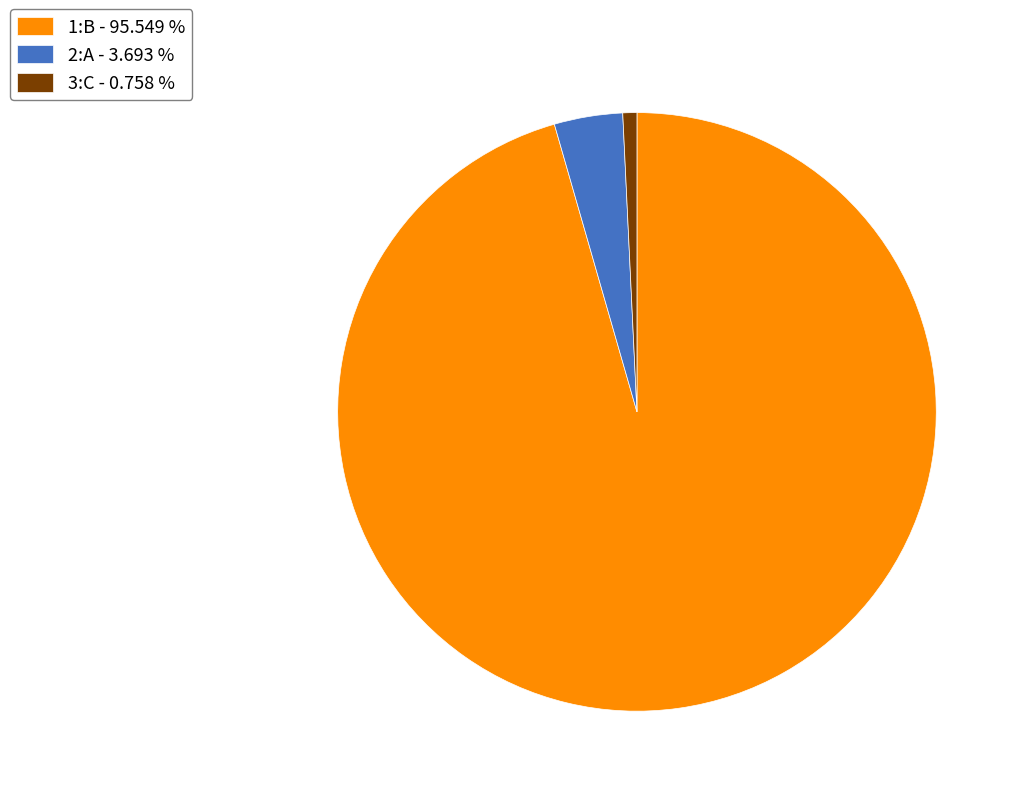

How many segments does this pie chart have?

3